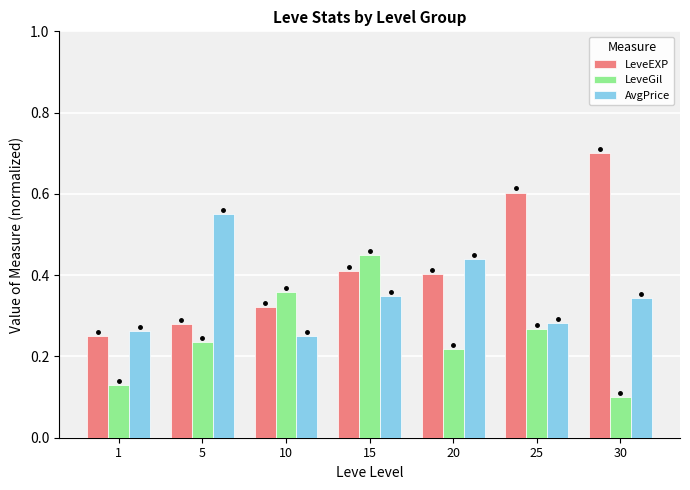

What is the greatest value displayed?

0.7